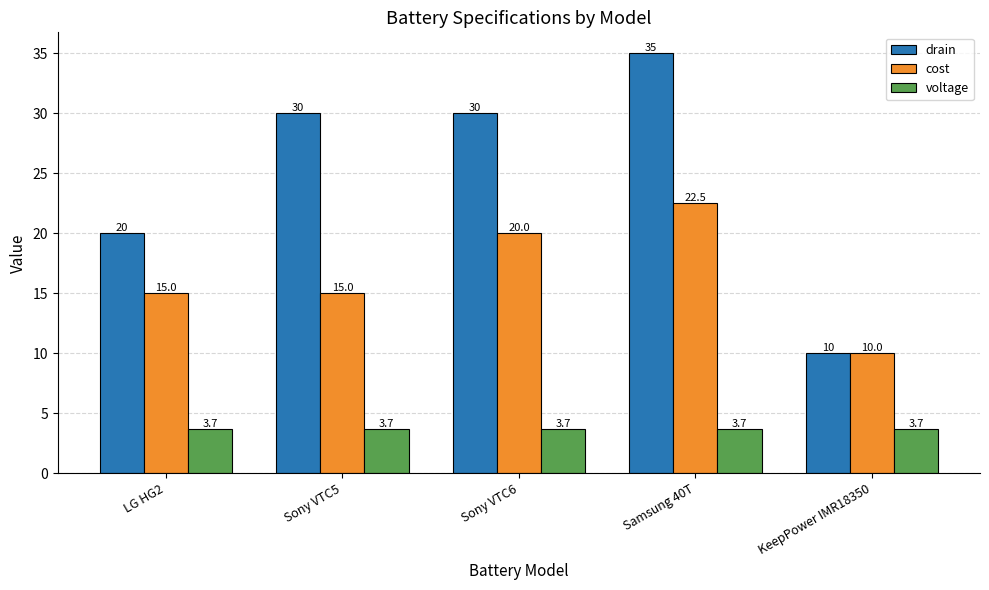

At LG HG2, list the series in order from smallest to largest.

voltage, cost, drain